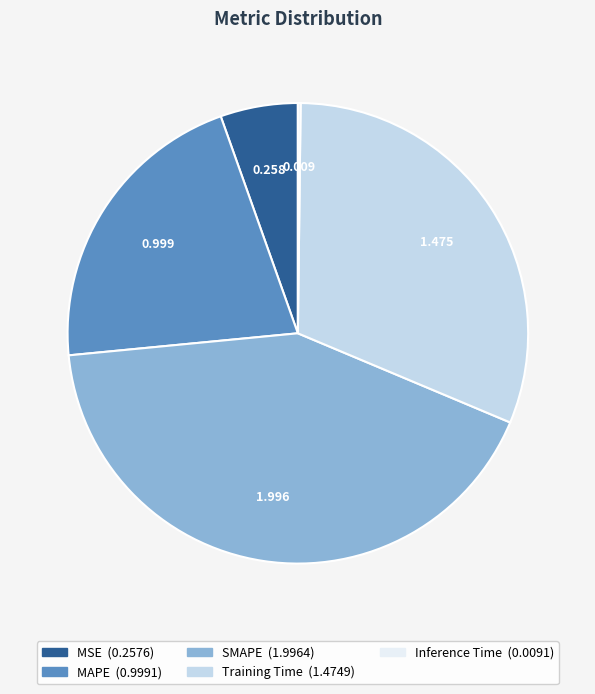

Is the sum of Training Time and MAPE greater than half?

Yes